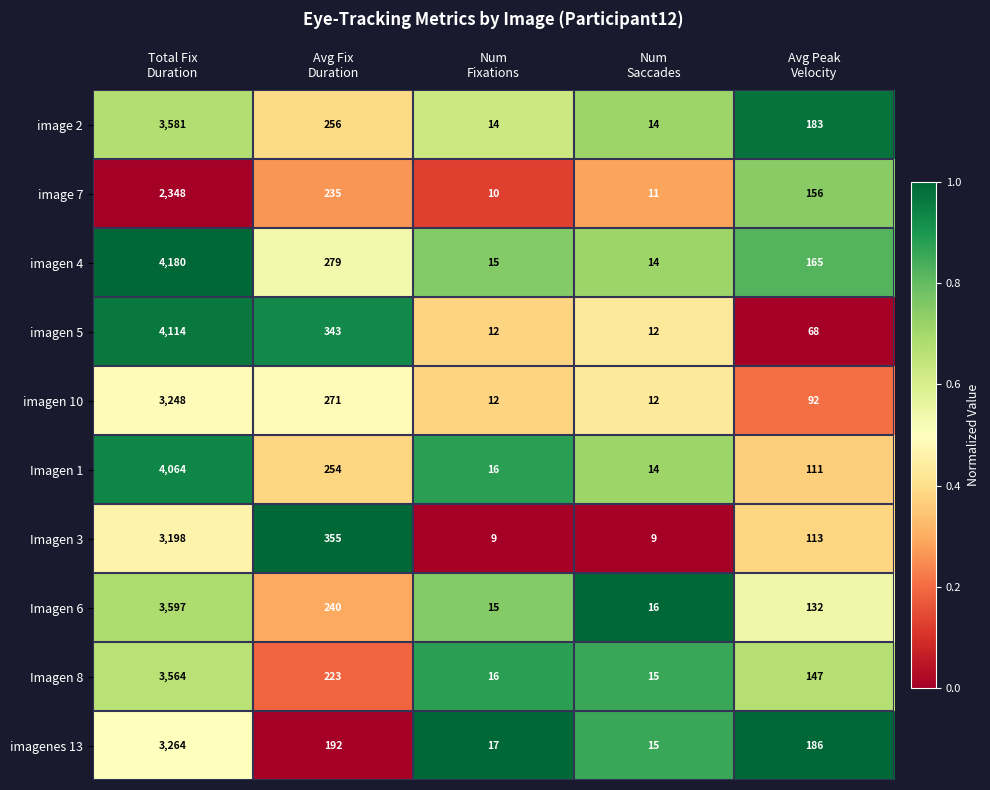

What is the sum of all imagen 4 values?

4653